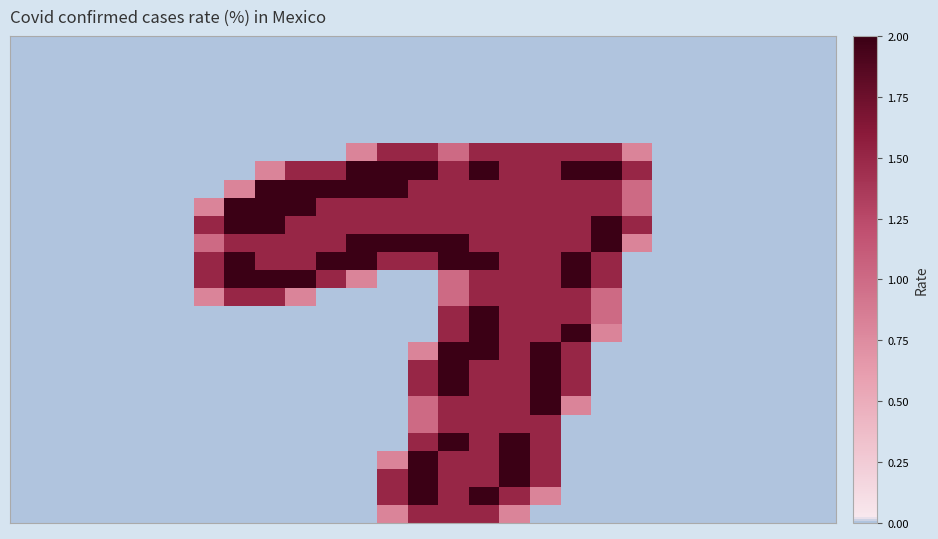

Which category has the highest value across all series?

11